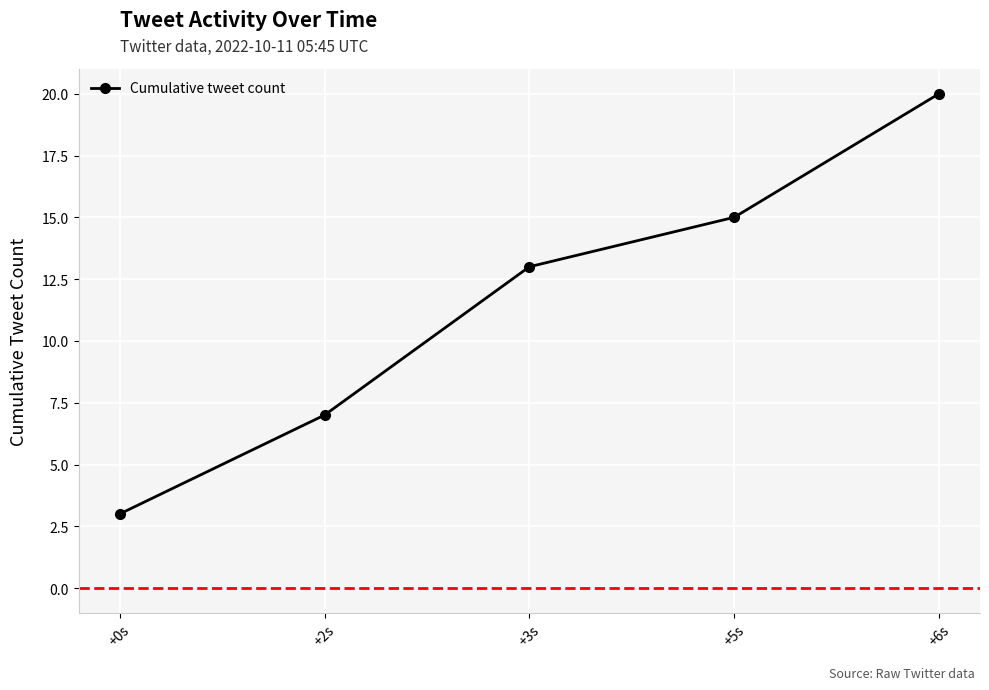

Which category has the highest value across all series?

+6s